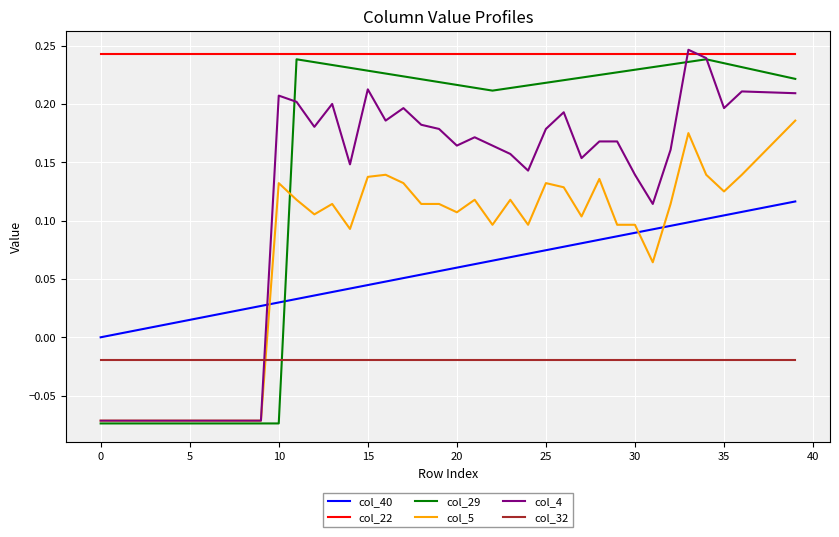

True or false: col_40 and col_29 intersect in this chart.

True